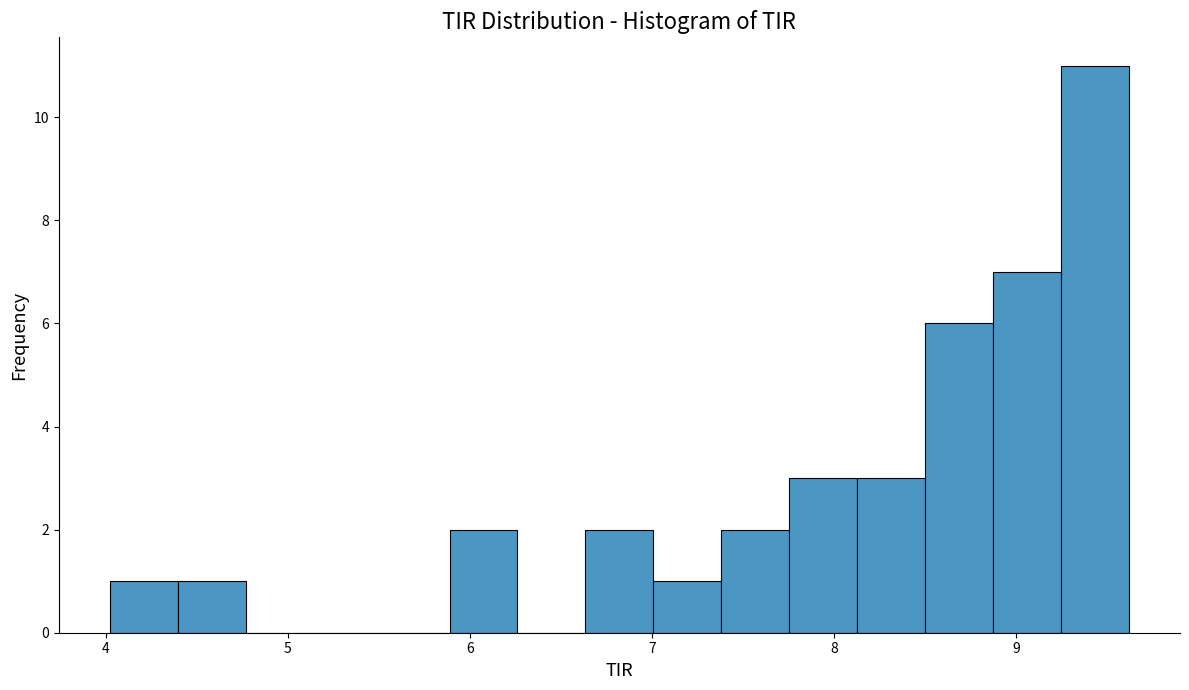

Read against the x-axis, roughly where is the centre of the tallest bar?

9.4